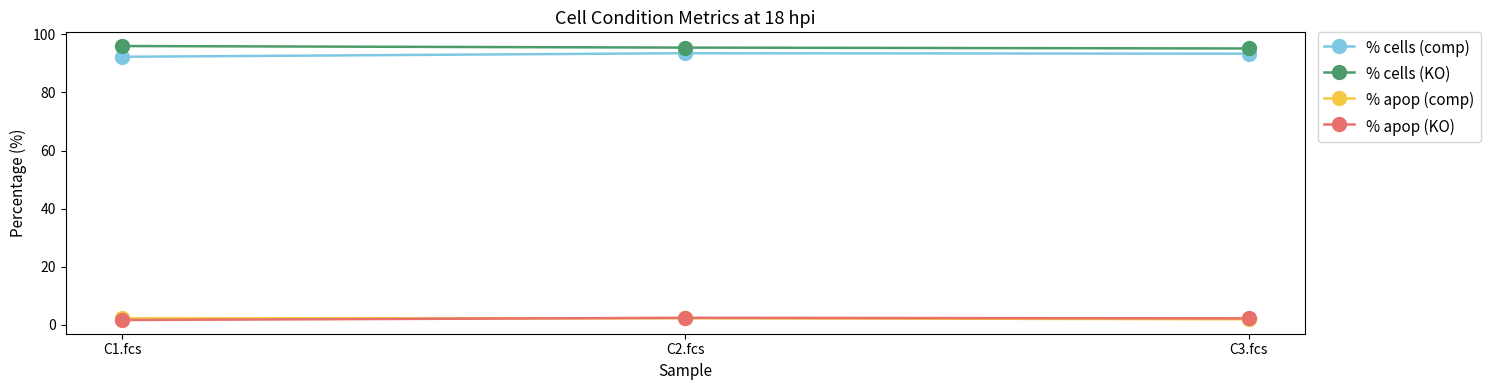

True or false: % apop (comp) has a value of 2.2 at C1.fcs.

True